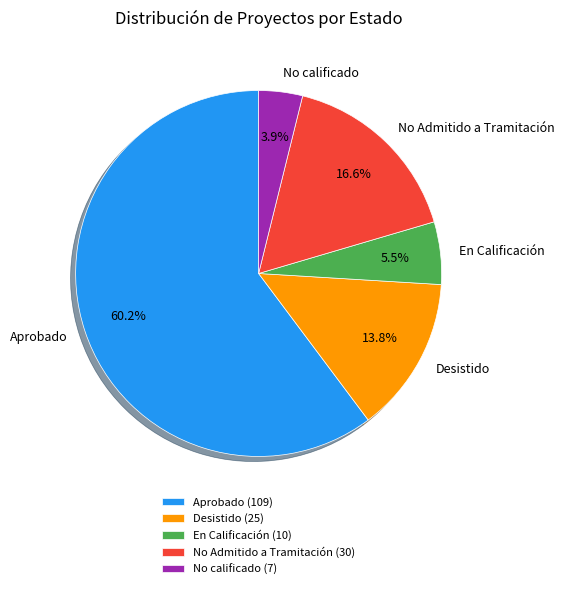

What portion of the pie excludes Desistido?

86.2%